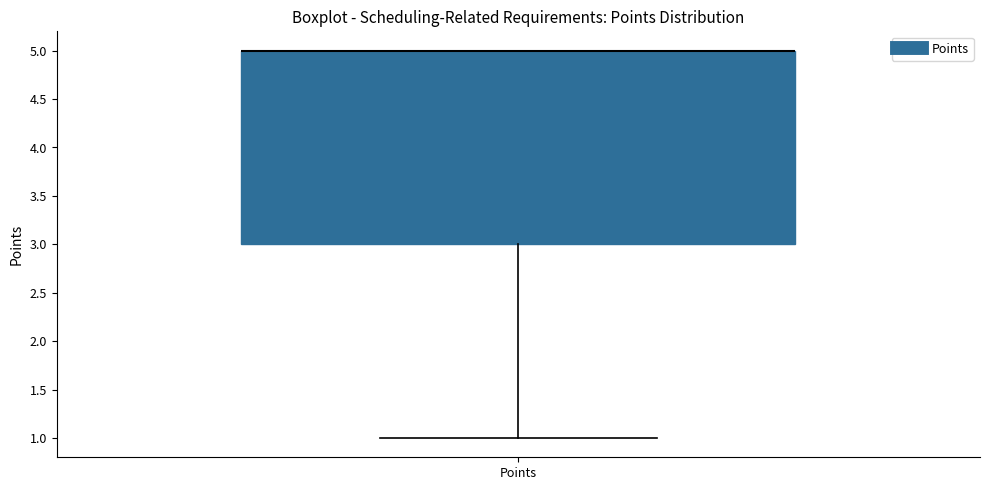

Transcribe this box plot: give where the median line is, the range the box spans, and where the two whiskers end, as read against the y-axis. The values are not printed on the chart, so give them approximately, as read against the axis.

median 5 (drawn on the box's upper edge), box 3 to 5, whiskers 1 to 5